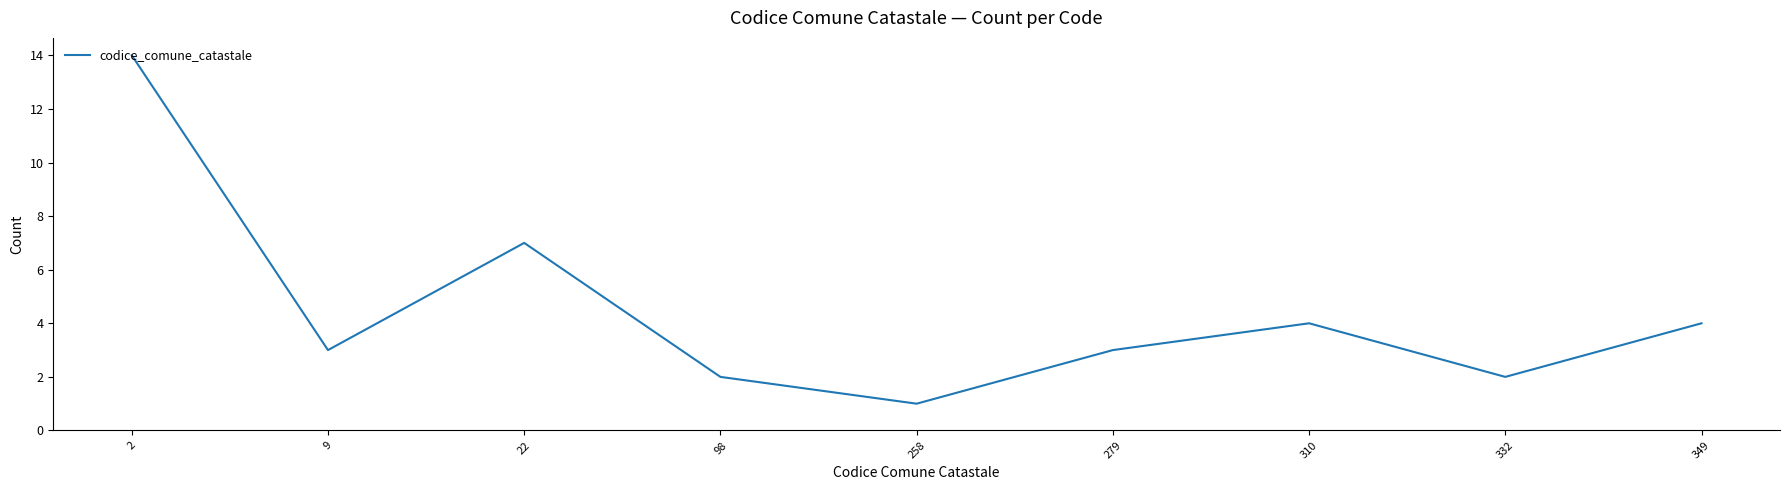

At which label is the value closest to 7?

22